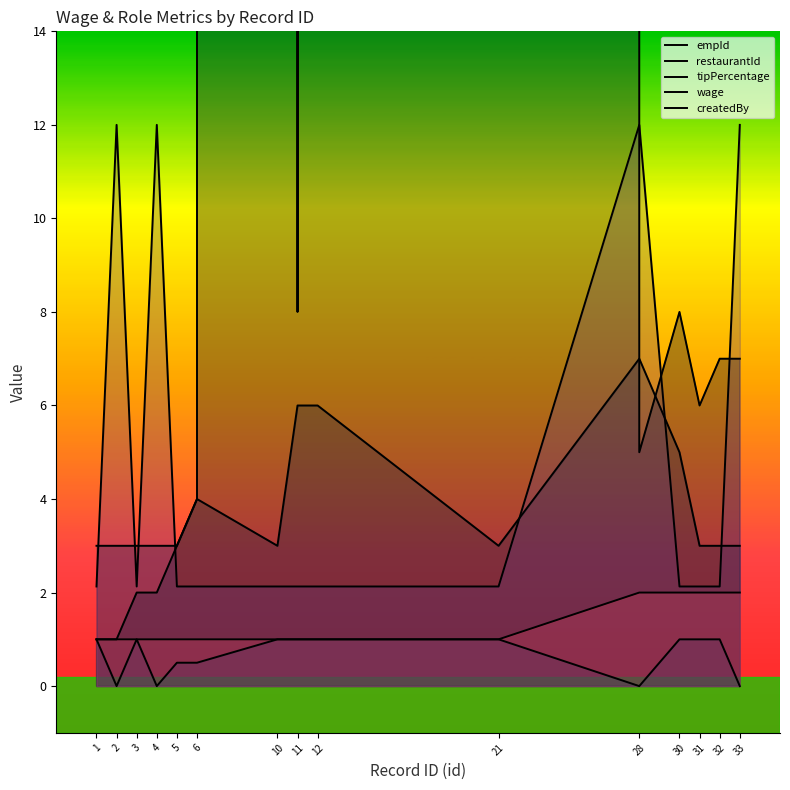

True or false: tipPercentage and wage cross at least once.

False